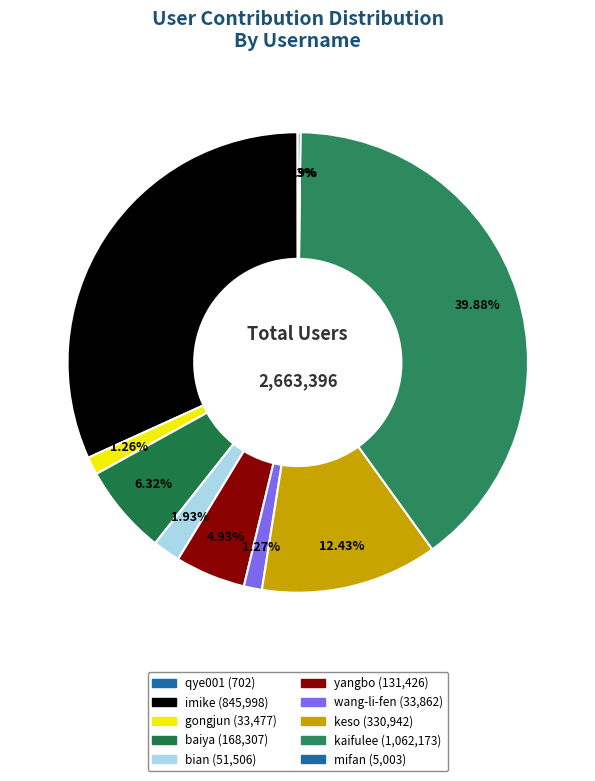

To the nearest percent, what is the difference between the largest and smallest slice percentages?

40%